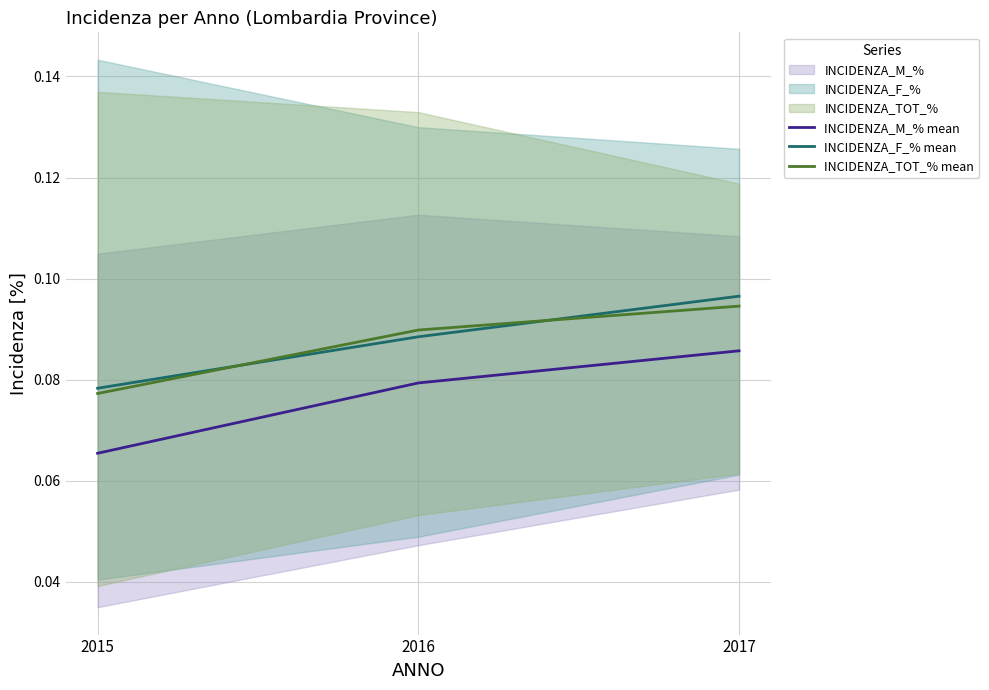

Rank the series at 2017 from highest to lowest value.

INCIDENZA_F_% mean, INCIDENZA_TOT_% mean, INCIDENZA_M_% mean